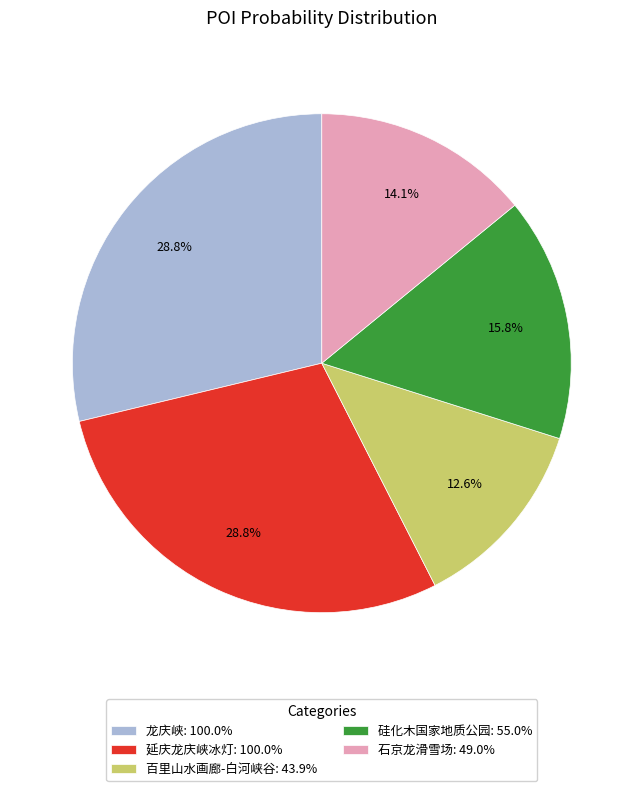

What is the total percentage of 硅化木国家地质公园: 55.0% and 百里山水画廊-白河峡谷: 43.9%?

28.4%